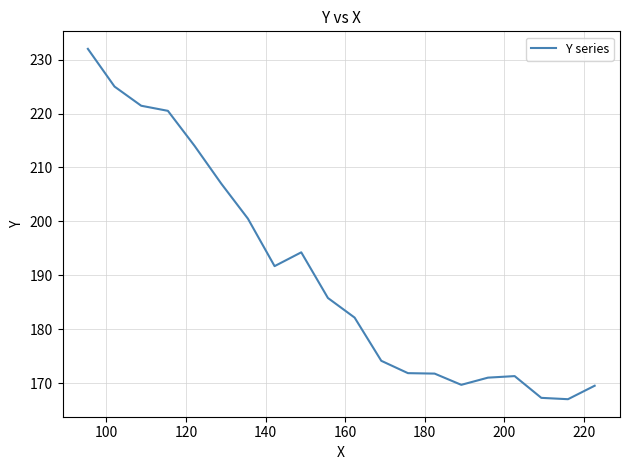

Does the chart display data point markers on the line(s)?

No